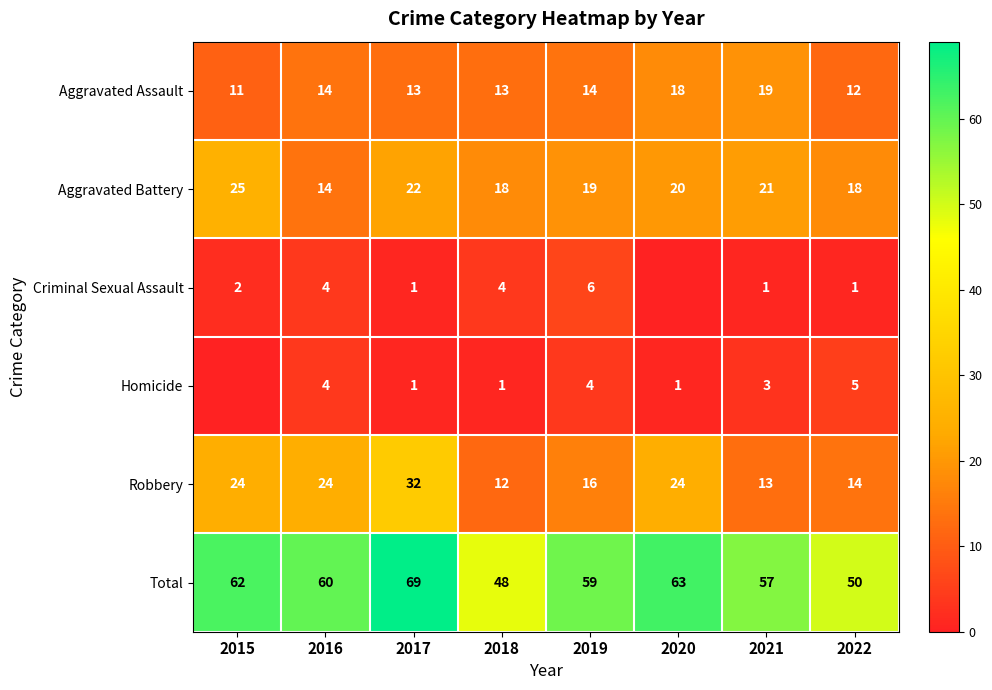

Which label corresponds to the largest value in the chart?

2017